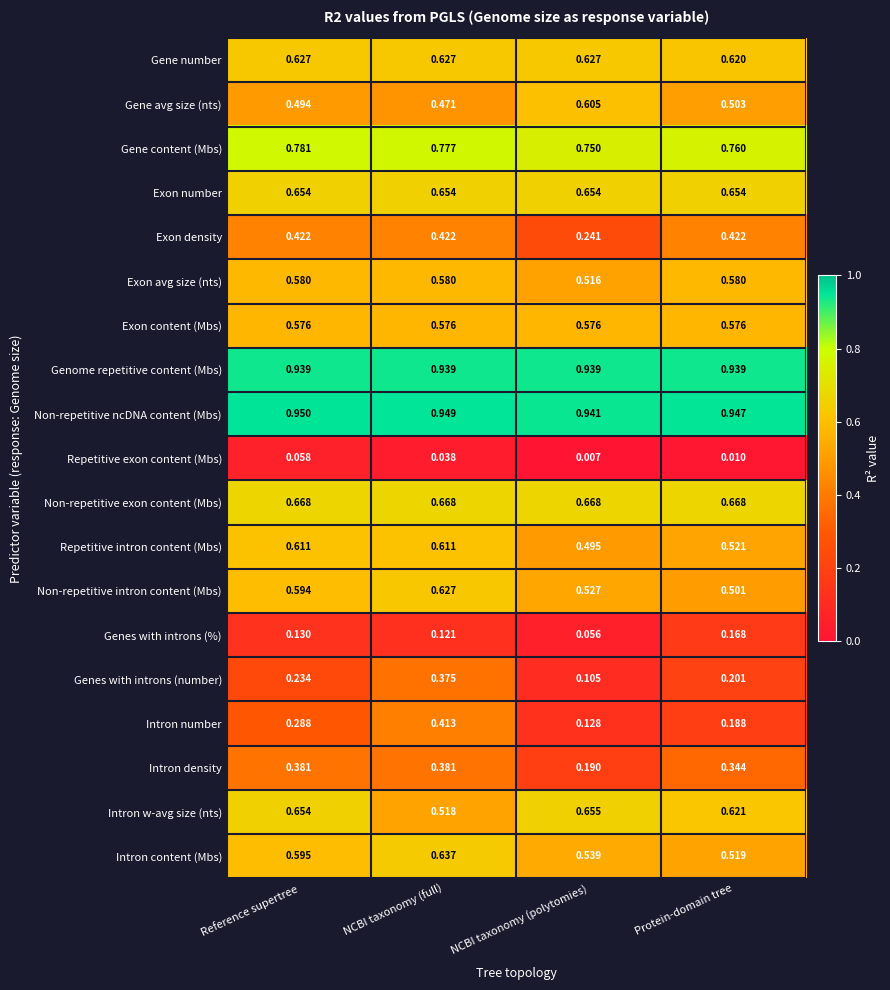

Which label corresponds to the largest value in the chart?

Reference supertree